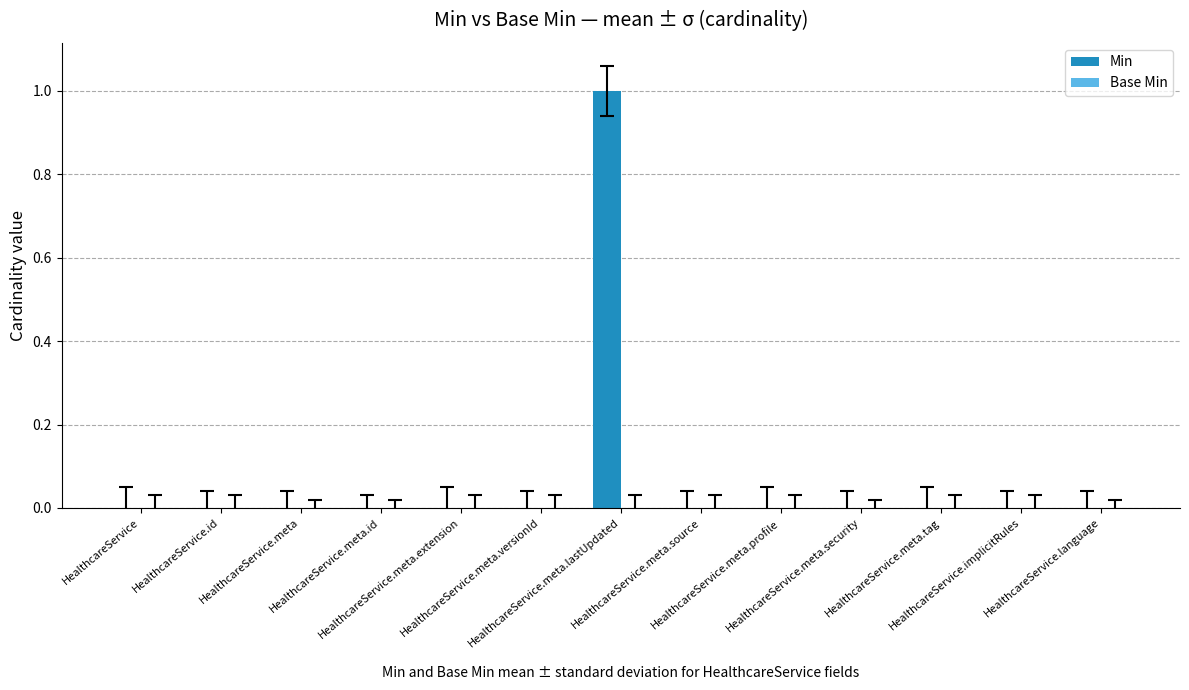

How many categories are shown in the chart?

13